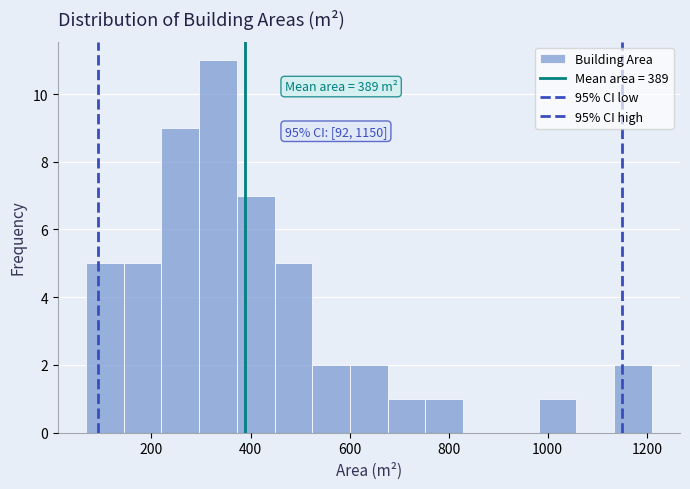

Read against the x-axis, roughly where is the centre of the tallest bar?

340